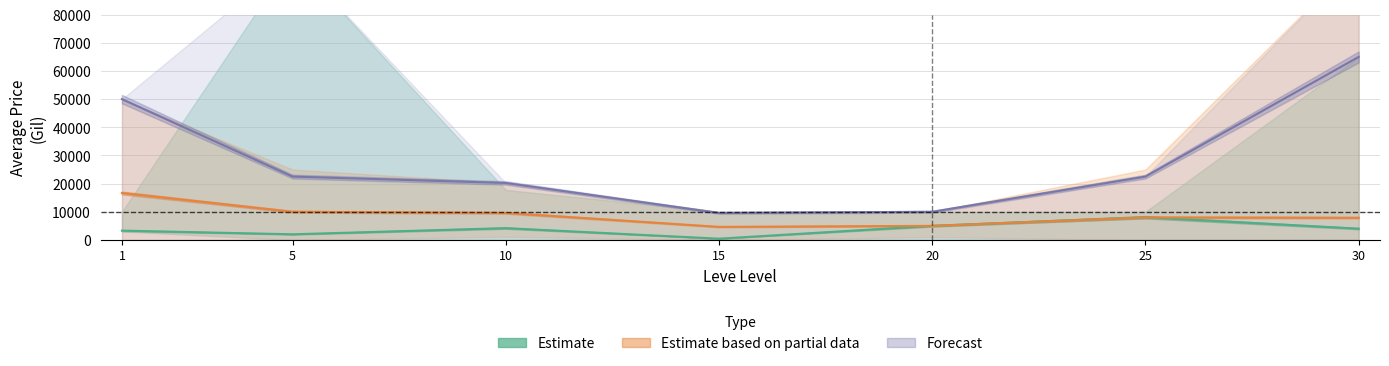

How many interior local valleys does the Estimate based on partial data series have?

1